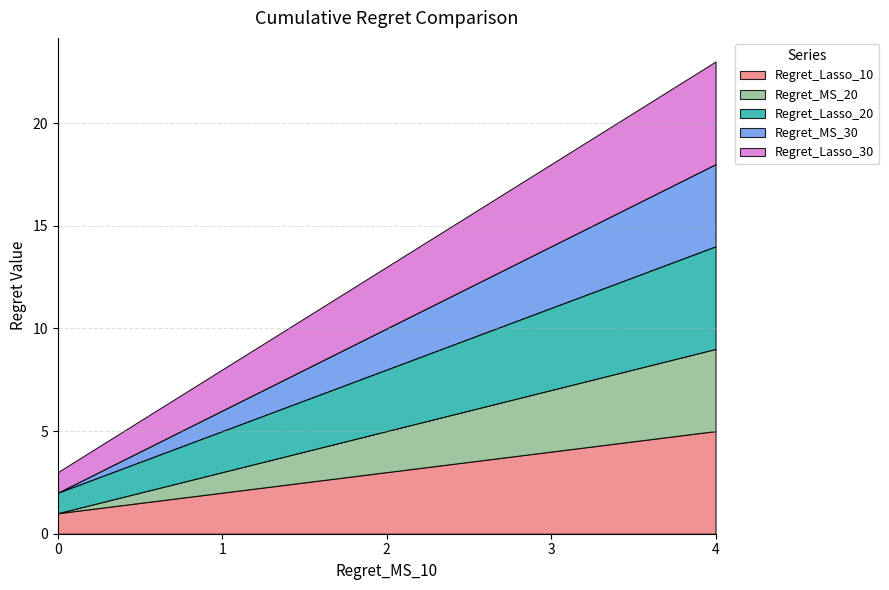

Which series has the widest spread of values?

Regret_Lasso_10